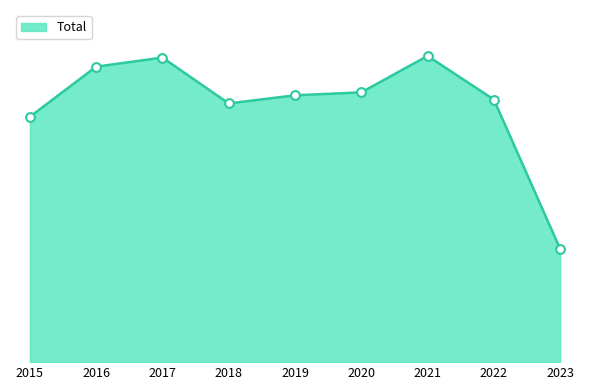

Approximately how many times larger is the value at 2022 compared to 2015?

1.1